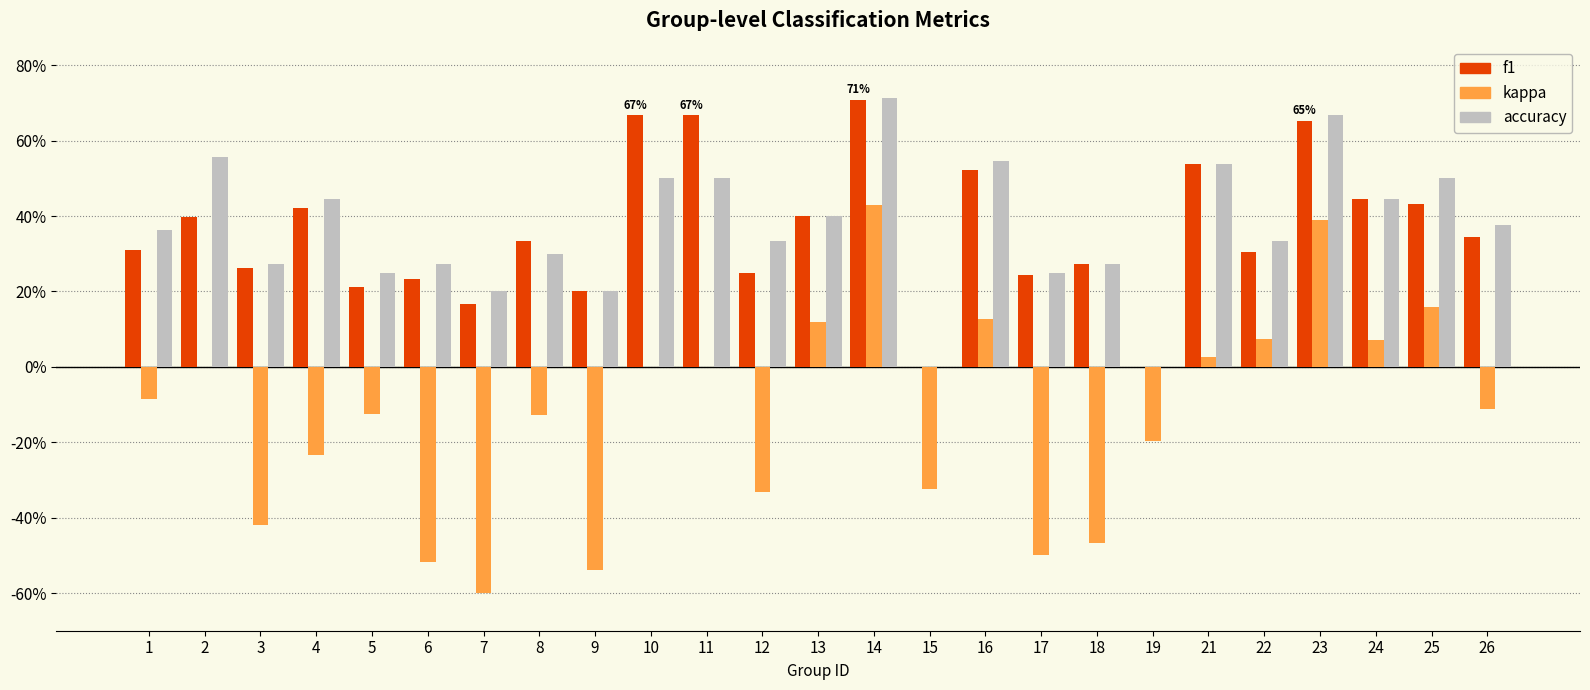

Are the bars grouped side by side (vs. stacked)?

Yes